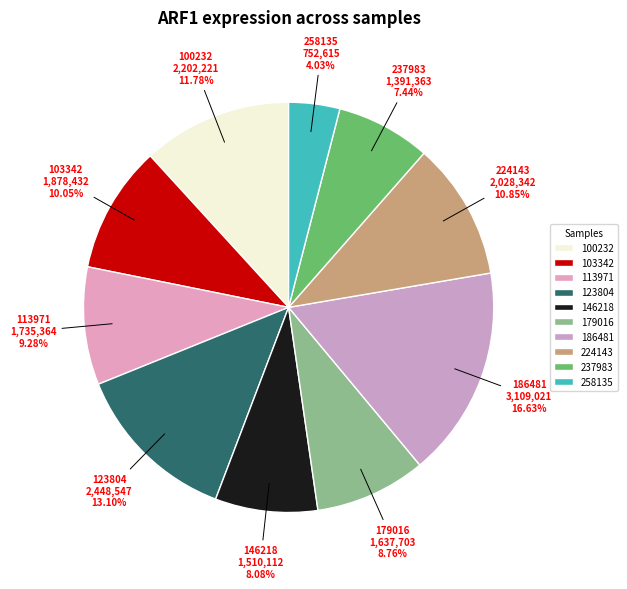

Which slice is the largest?

186481